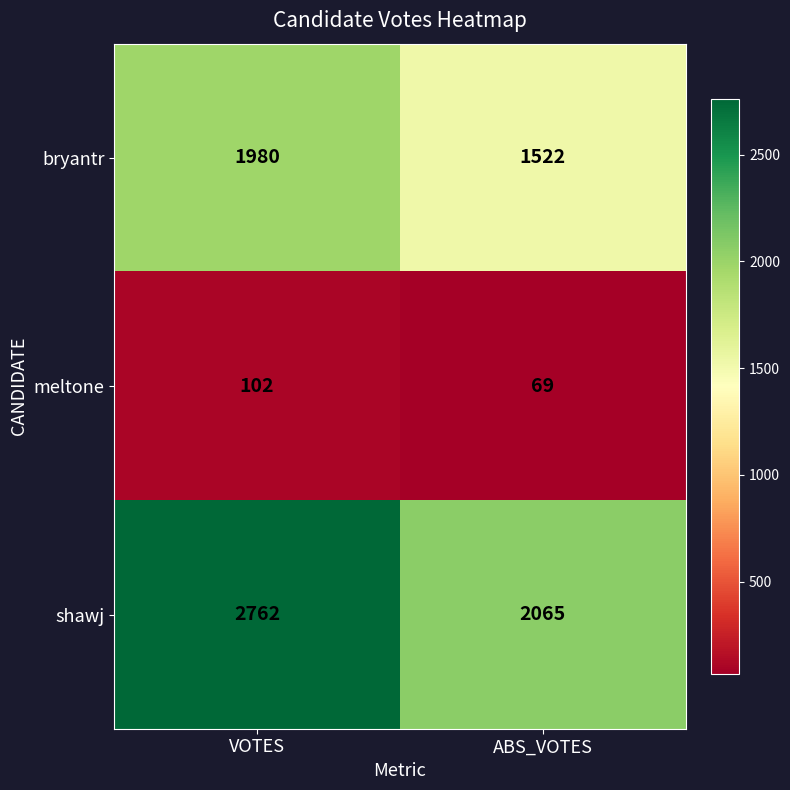

Which series has the widest spread of values?

shawj